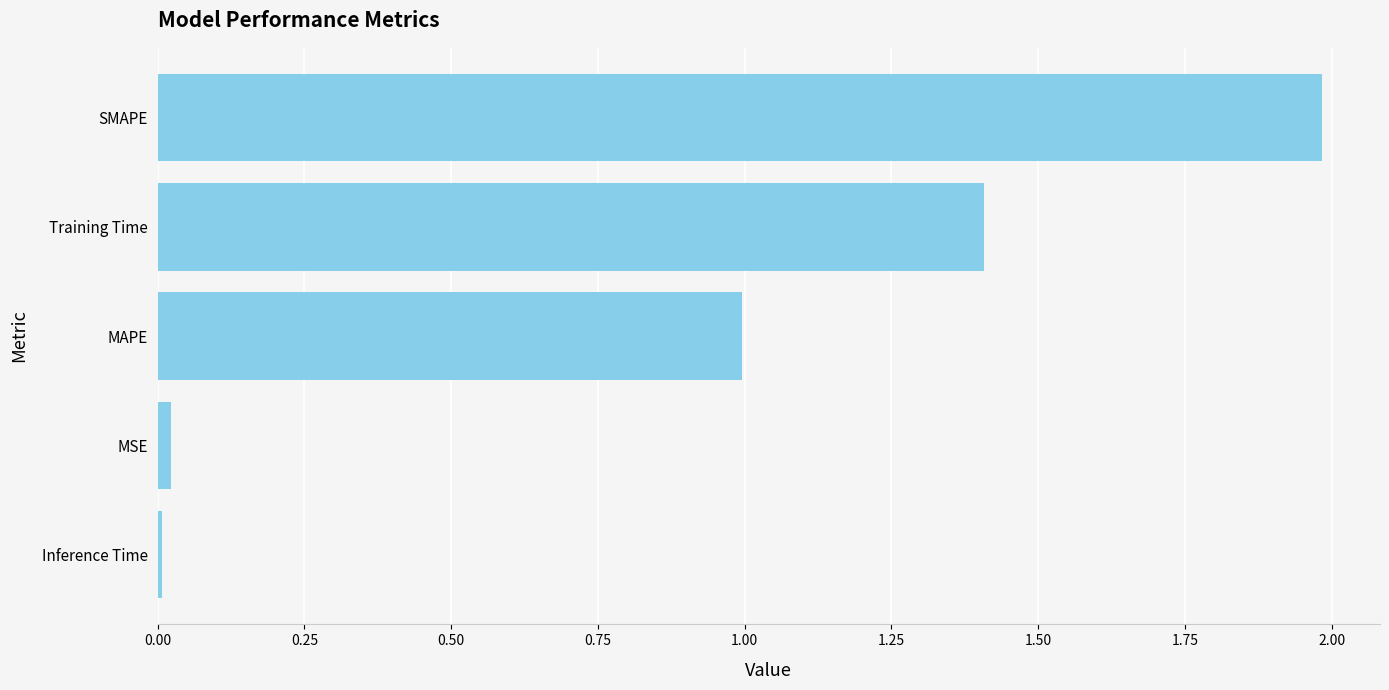

What is the sum of all values?

4.4